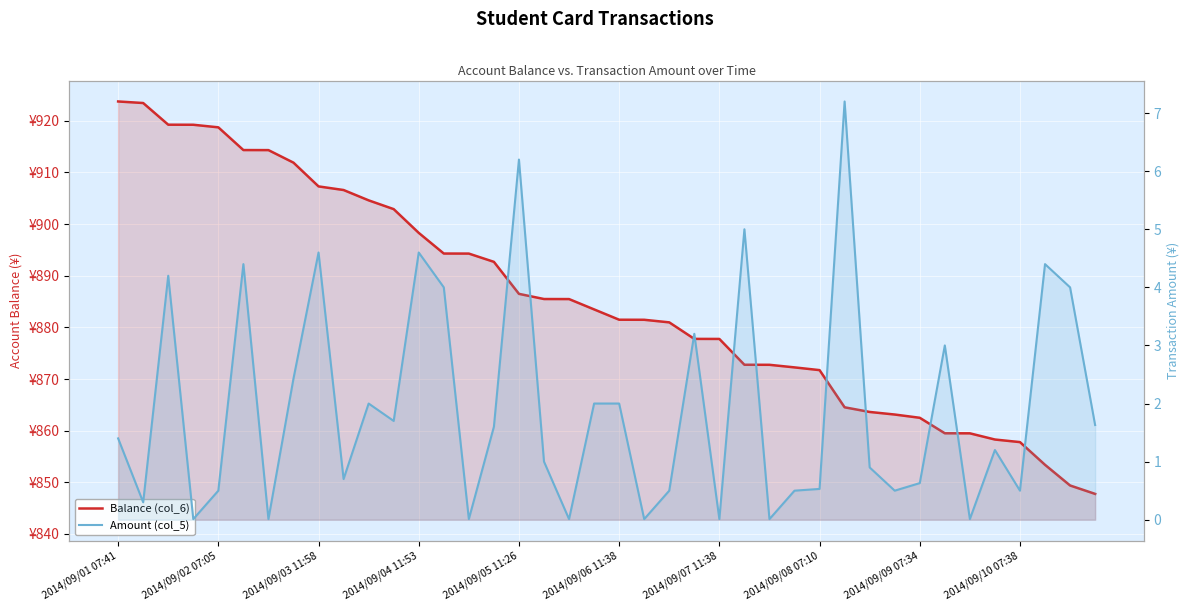

True or false: Balance (col_6) and Amount (col_5) intersect in this chart.

False